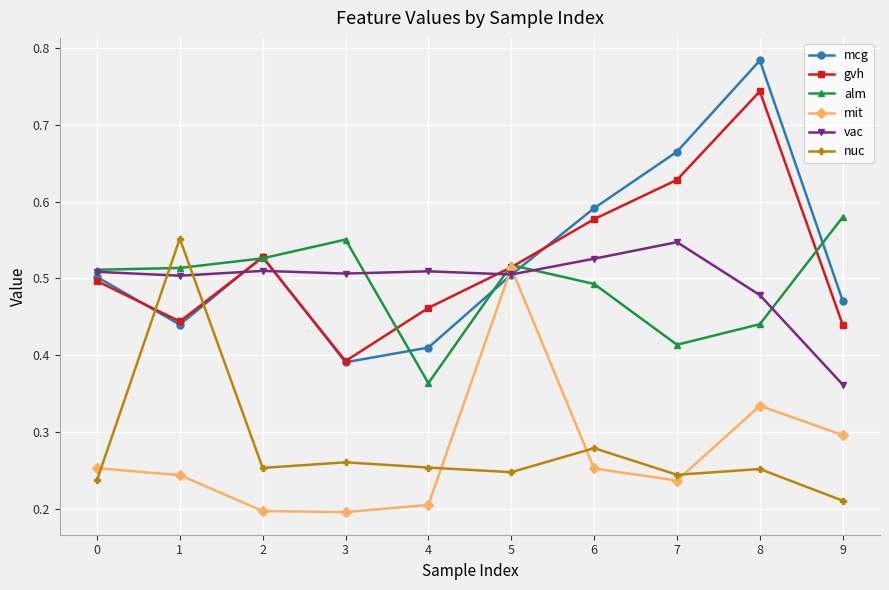

Which label corresponds to the largest value in the chart?

8